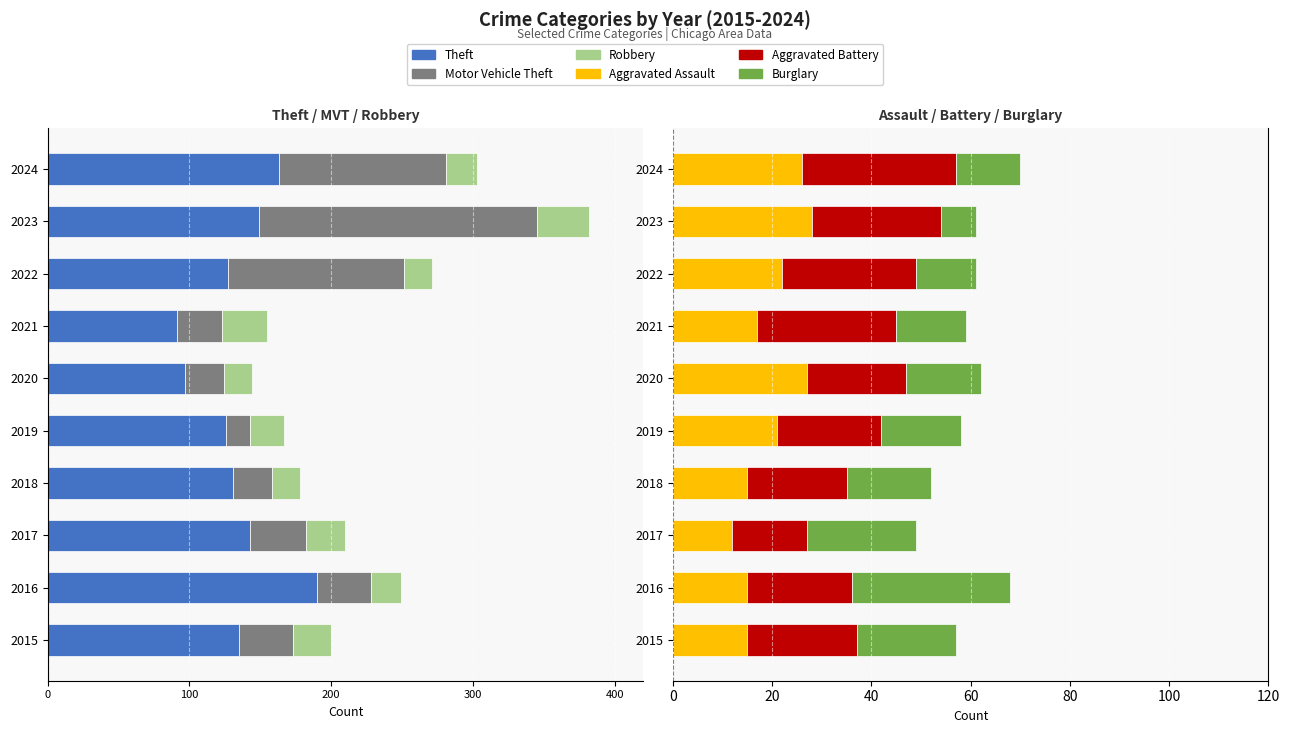

What is the maximum value for Aggravated Assault?

28